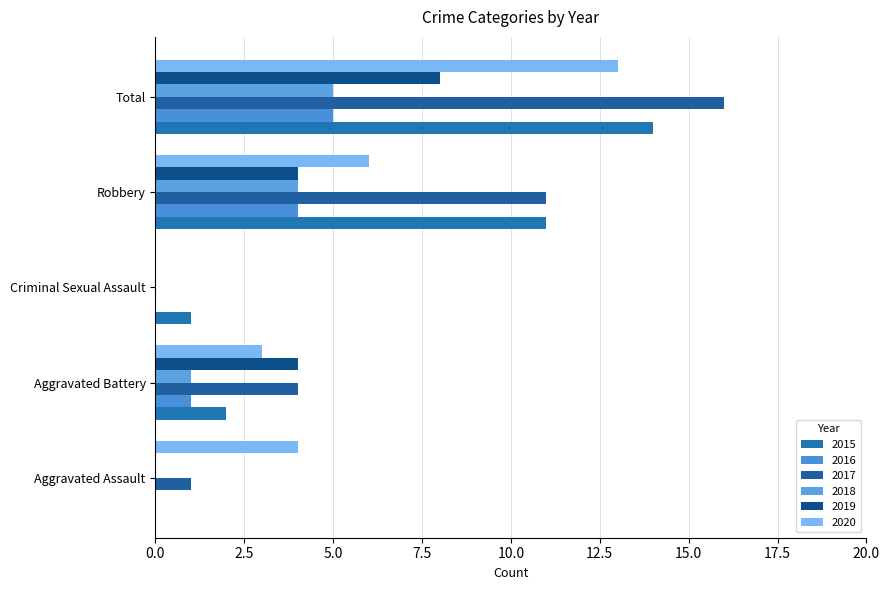

What position from the left is Criminal Sexual Assault?

3